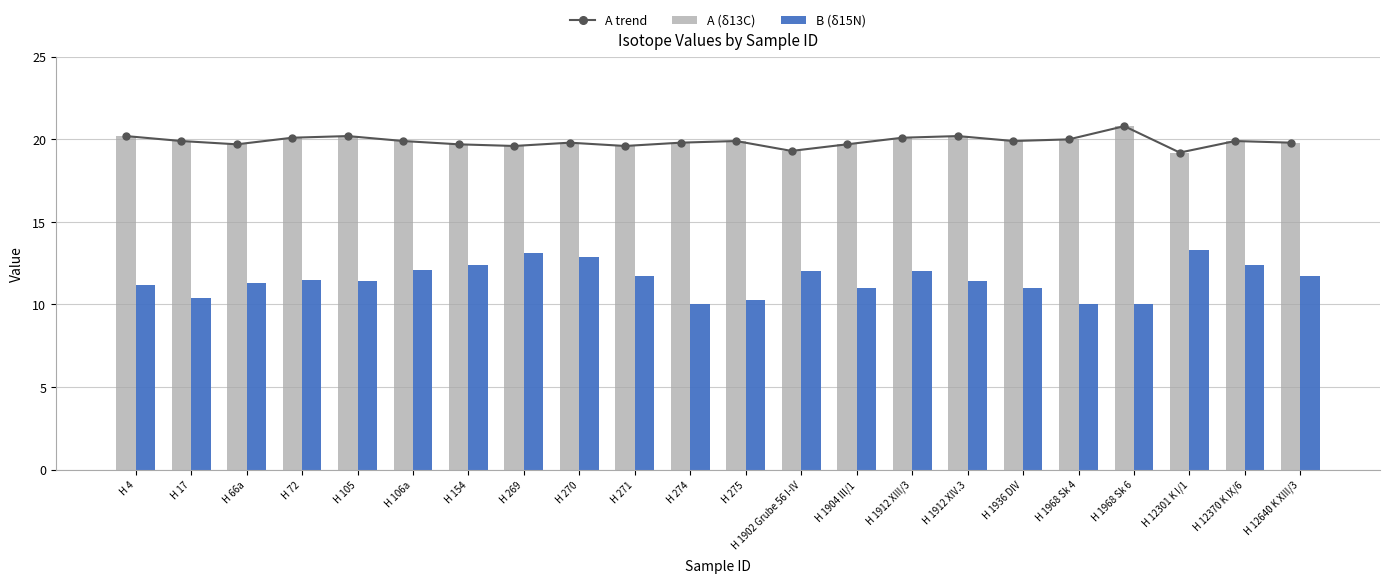

At H 275, list the series in order from largest to smallest.

A trend, A (δ13C), B (δ15N)